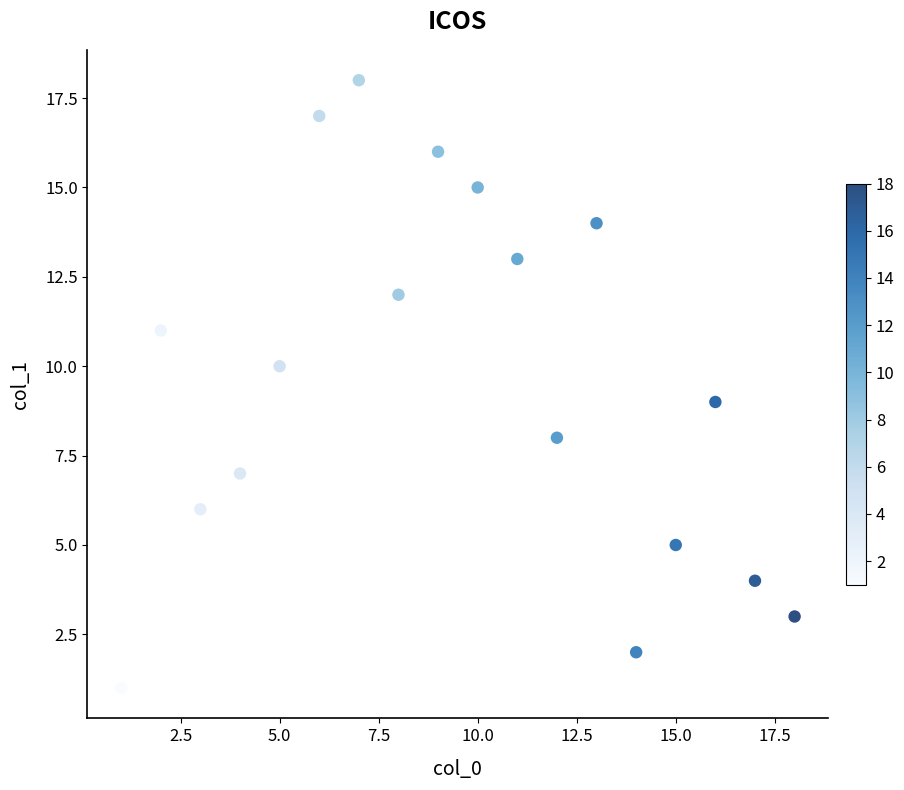

What is the range of X values (max minus min)?

17